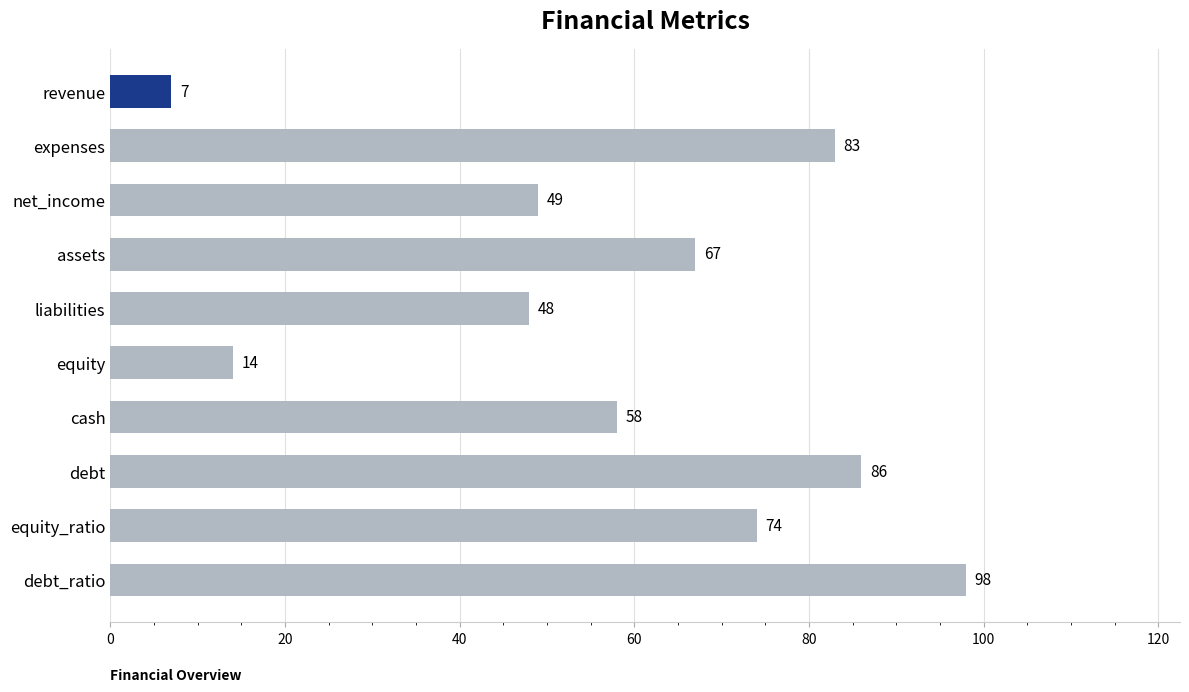

True or false: the data shows 86 at debt.

True